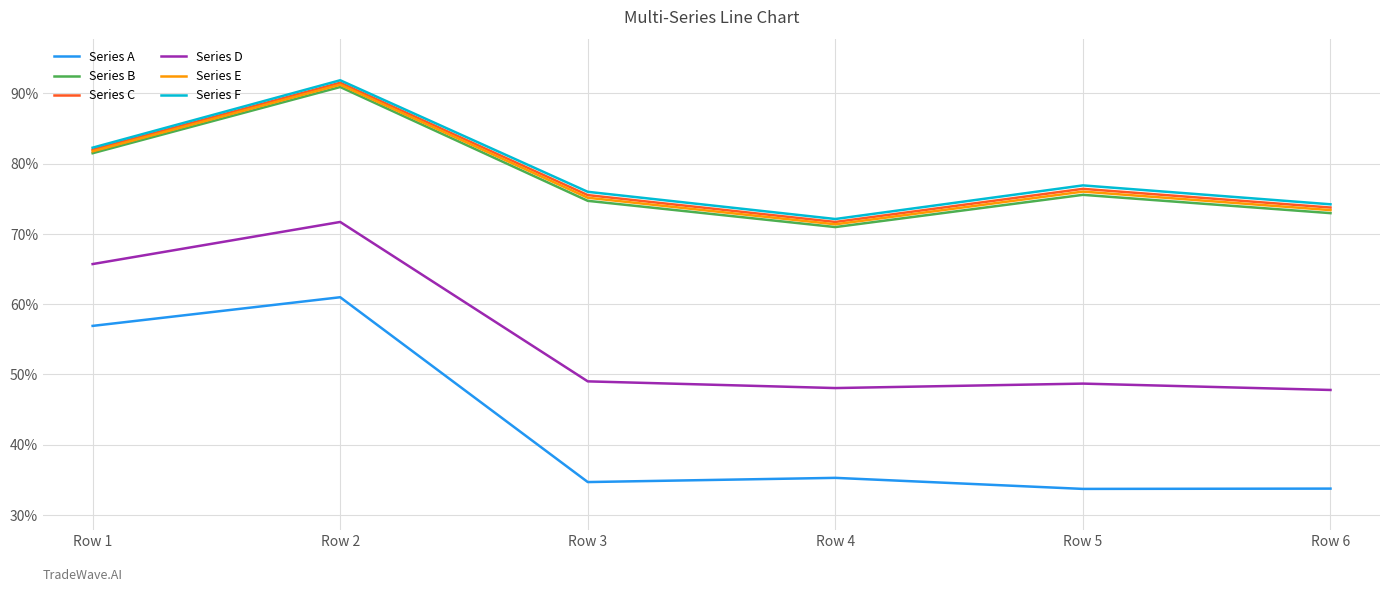

Count the Series F values in the range 0 to 1.

6